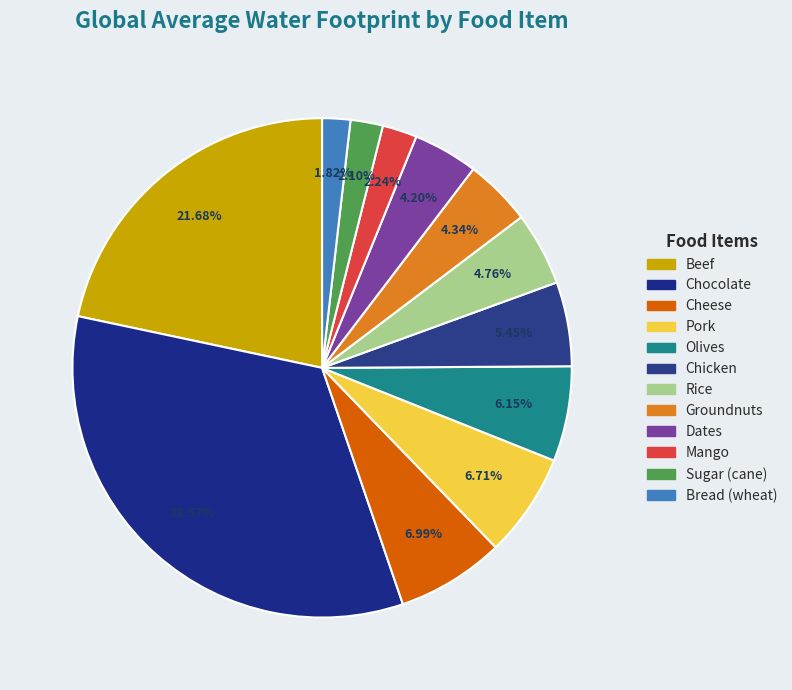

What percentage is the Sugar (cane) slice, to the nearest percent?

2%